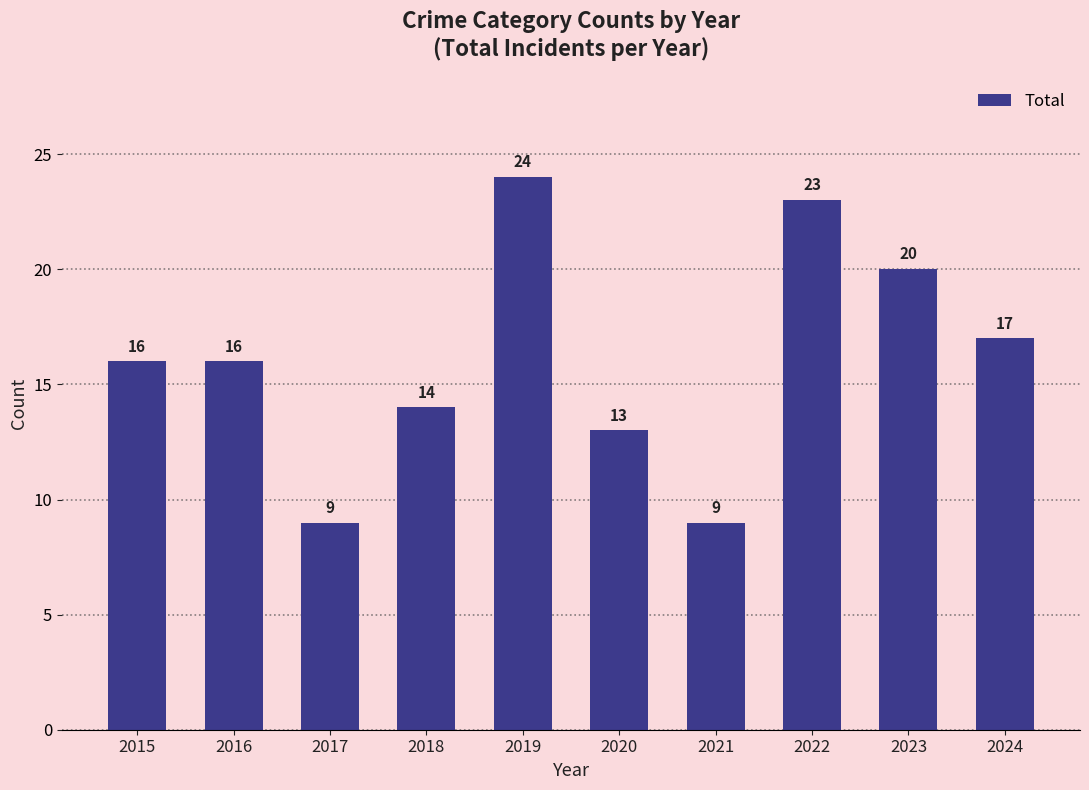

What is the value of the 4th bar from the left?

14